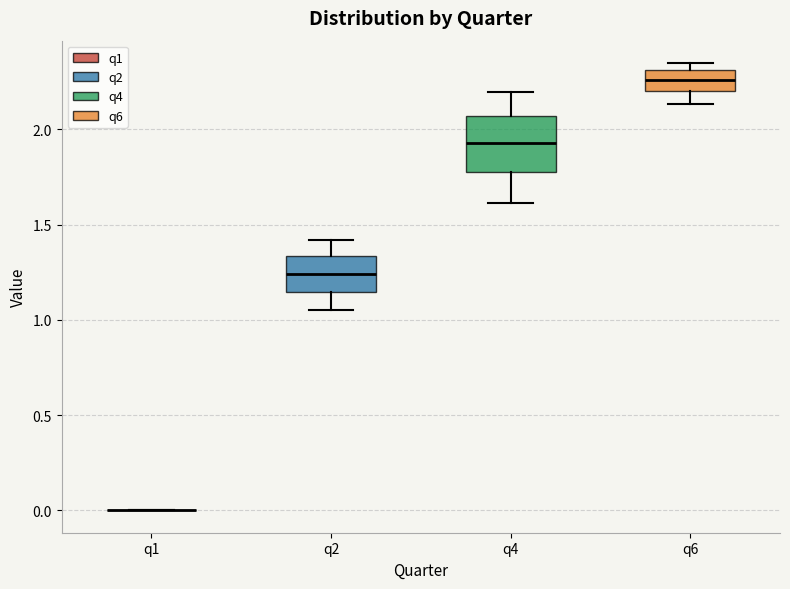

Reading left to right, transcribe this box plot: for each box, give where its median line is, the range the box spans, and where its two whiskers end, as read against the y-axis. The values are not printed on the chart, so give them approximately, as read against the axis.

q1: box collapsed to a line at 0.00, whiskers 0.00 to 0.00
q2: median 1.25, box 1.15 to 1.35, whiskers 1.05 to 1.40
q4: median 1.95, box 1.80 to 2.05, whiskers 1.60 to 2.20
q6: median 2.25, box 2.20 to 2.30, whiskers 2.15 to 2.35